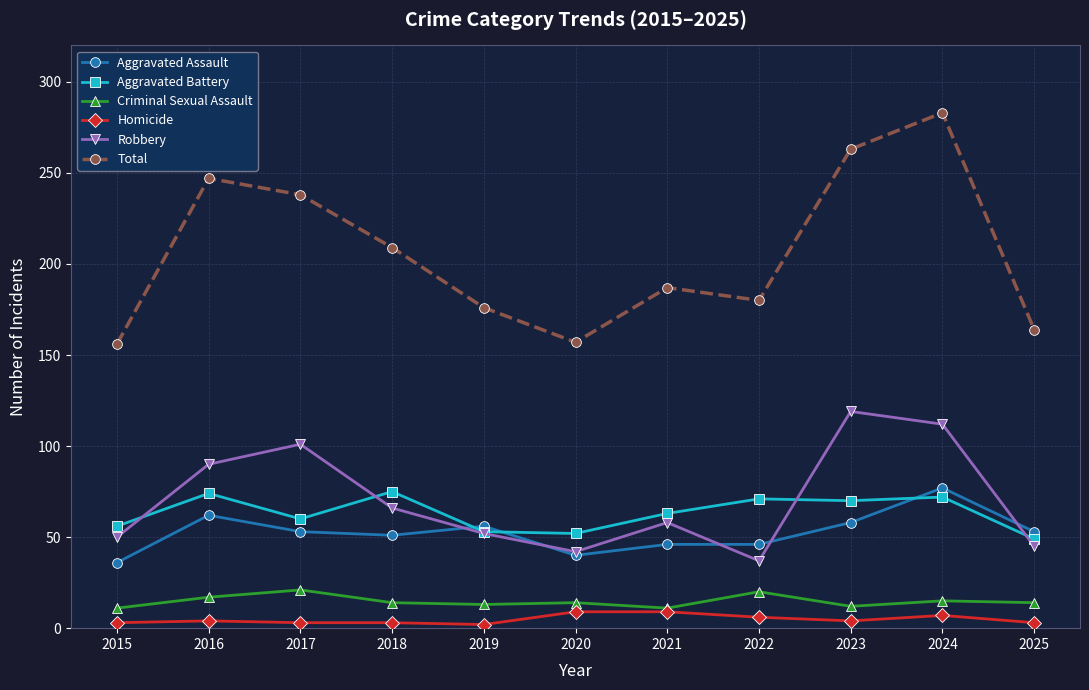

What is the sum of the Aggravated Assault values at 2021 and 2024?

123